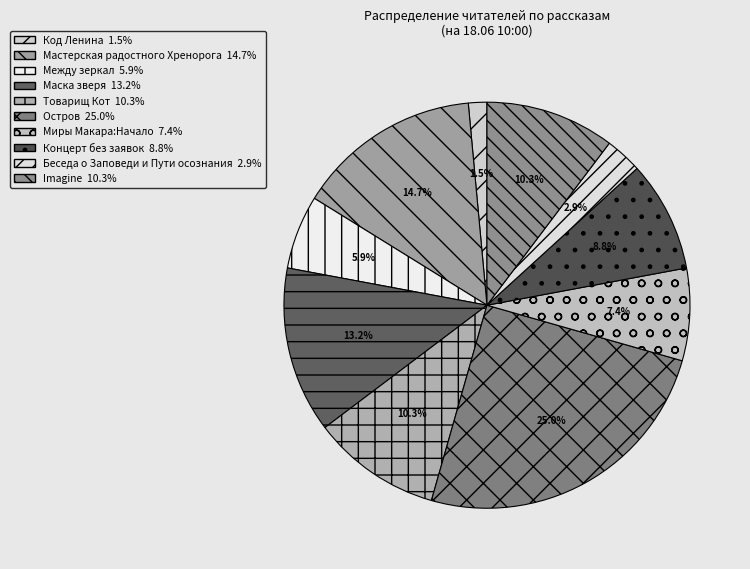

Rank the categories by value from lowest to highest.

Код Ленина, Беседа о Заповеди и Пути осознания, Между зеркал, Миры Макара:Начало, Концерт без заявок, Товарищ Кот, Imagine, Маска зверя, Мастерская радостного Хренорога, Остров